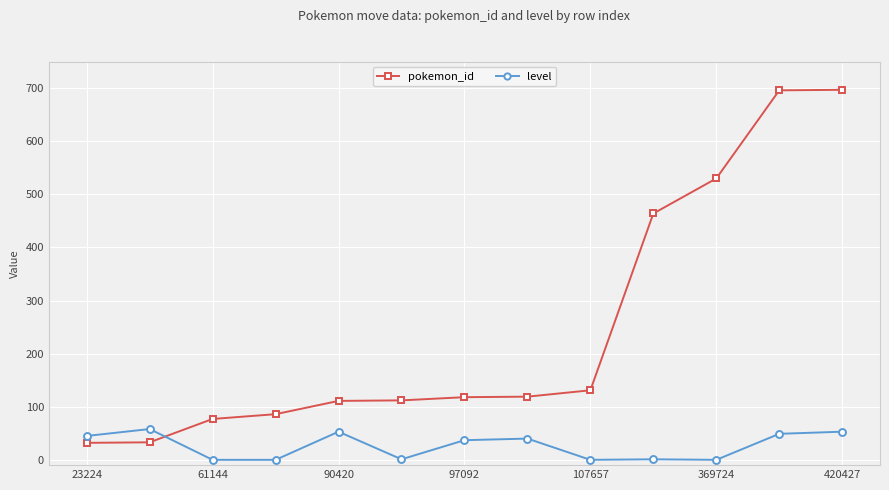

How many times do pokemon_id and level cross each other?

1